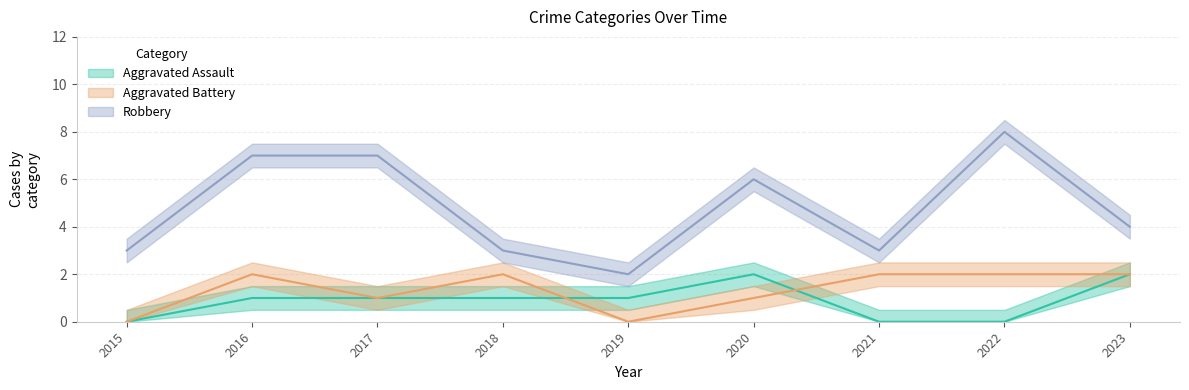

What is the greatest value displayed?

8